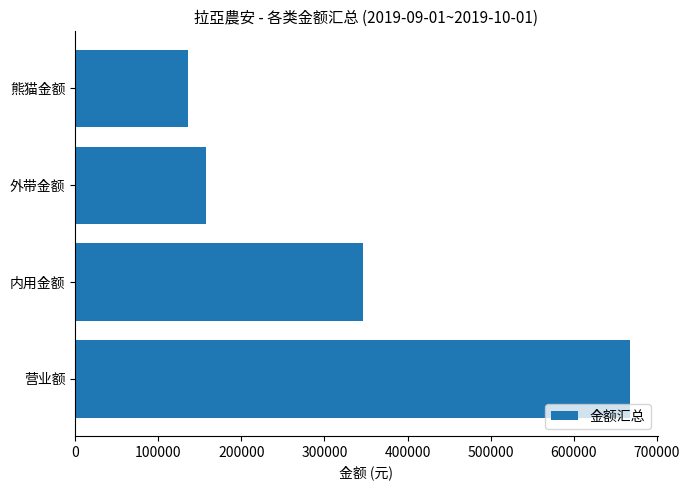

What is the change in value from 内用金额 to 外带金额?

-189402